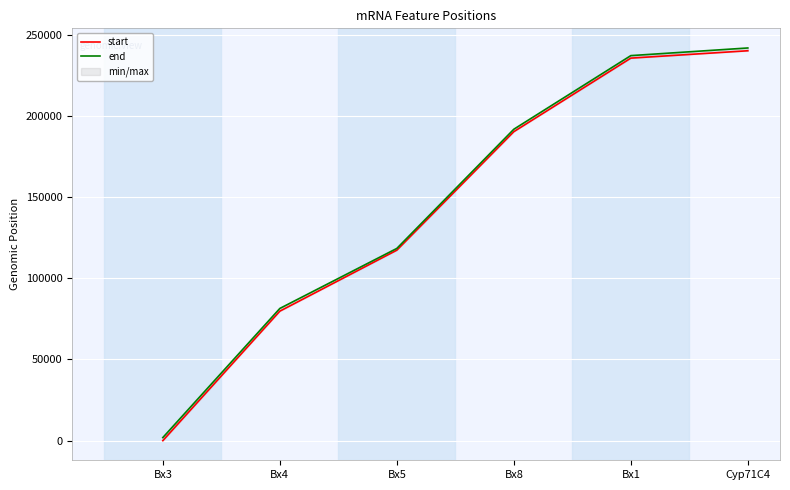

Is the value of start at Bx1 greater than the value of end at Bx4?

Yes